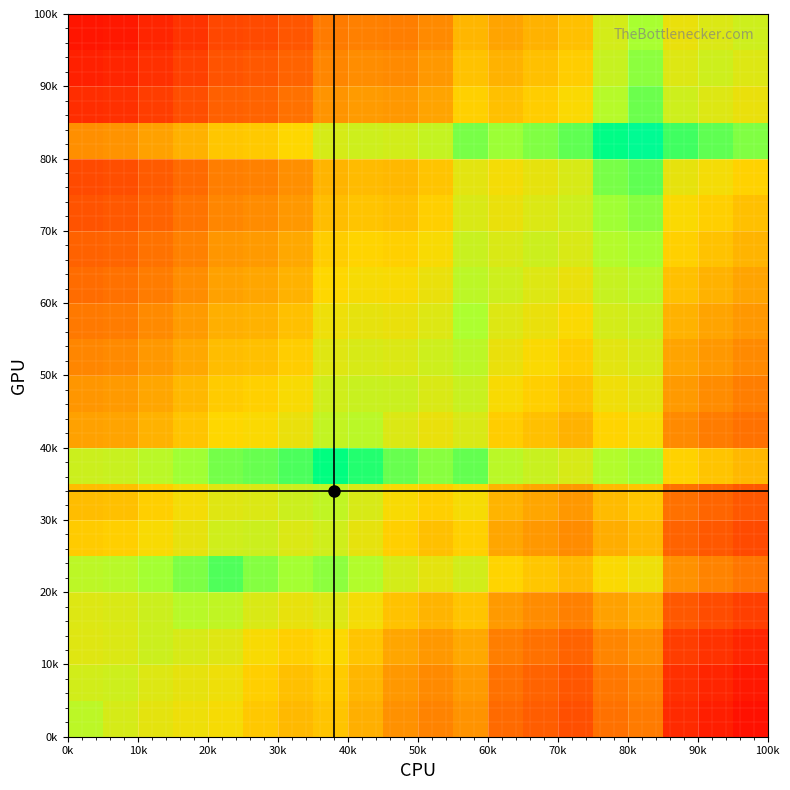

What is the maximum value shown in the chart?

1.0